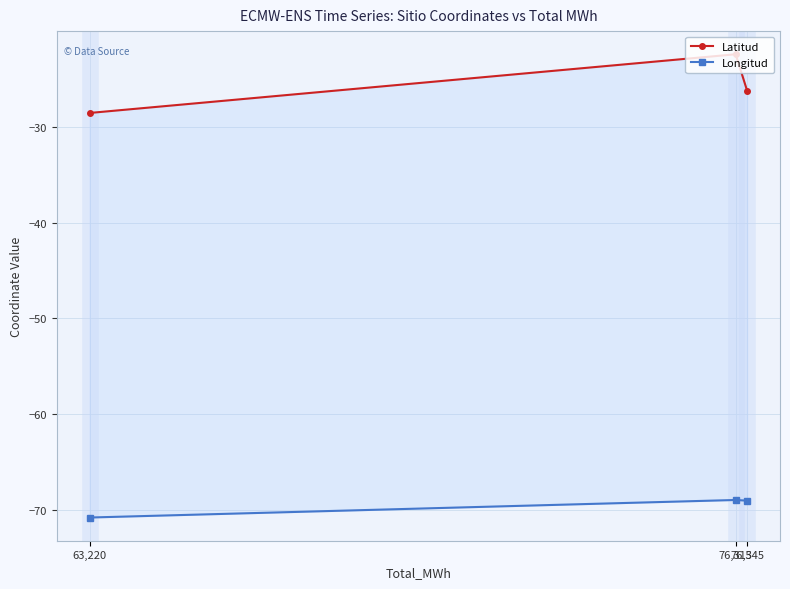

Which label corresponds to the smallest value in the chart?

63,220